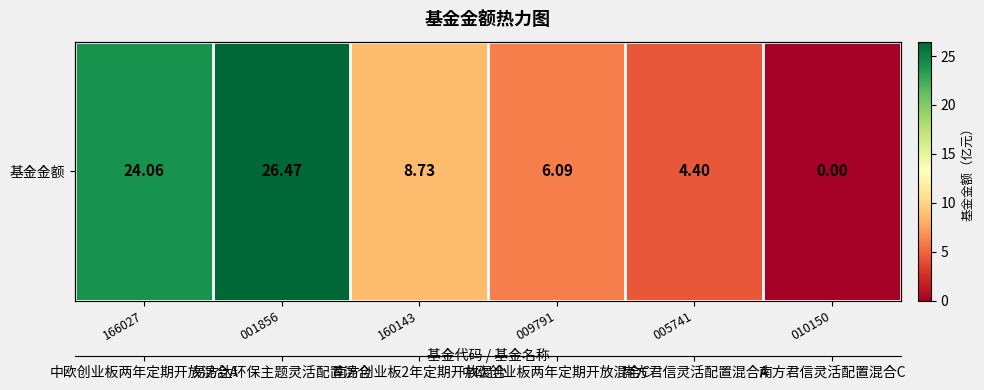

Reading left to right, extract all data points from this chart.

24.1	26.5	8.7	6.1	4.4	0.0